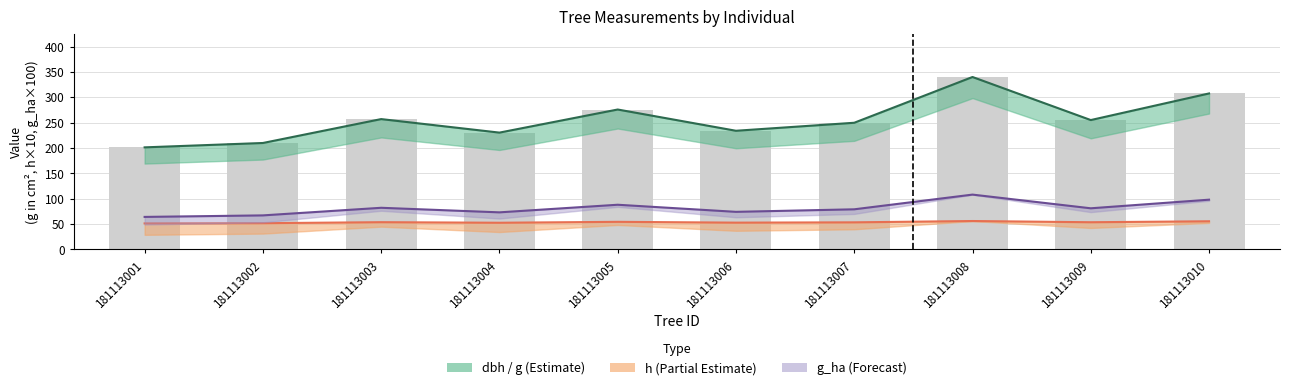

What is the sum of the g (basal area cm²) values at 181113001 and 181113004?

431.4